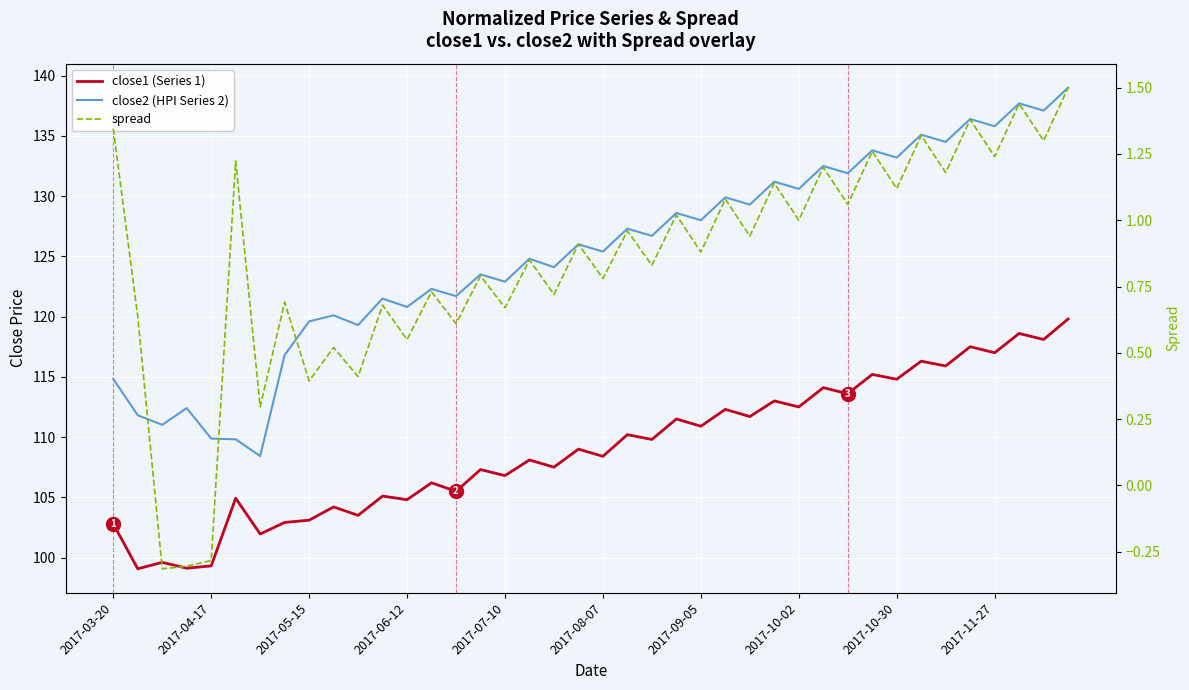

At how many categories does at least one series exceed 23?

40